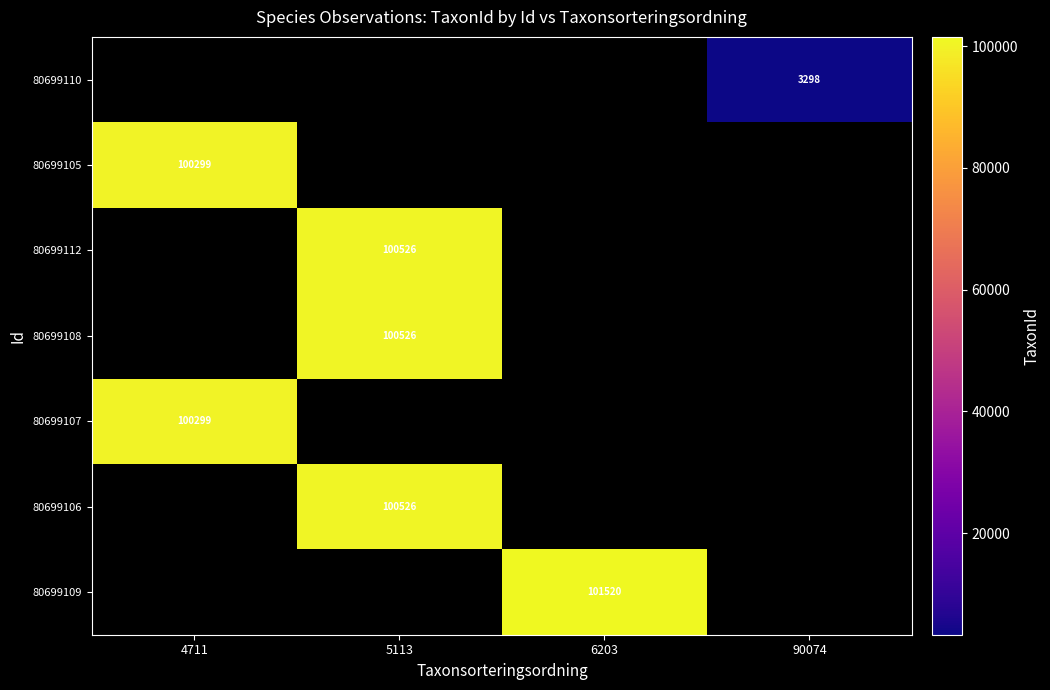

Count the number of categories in the chart.

4